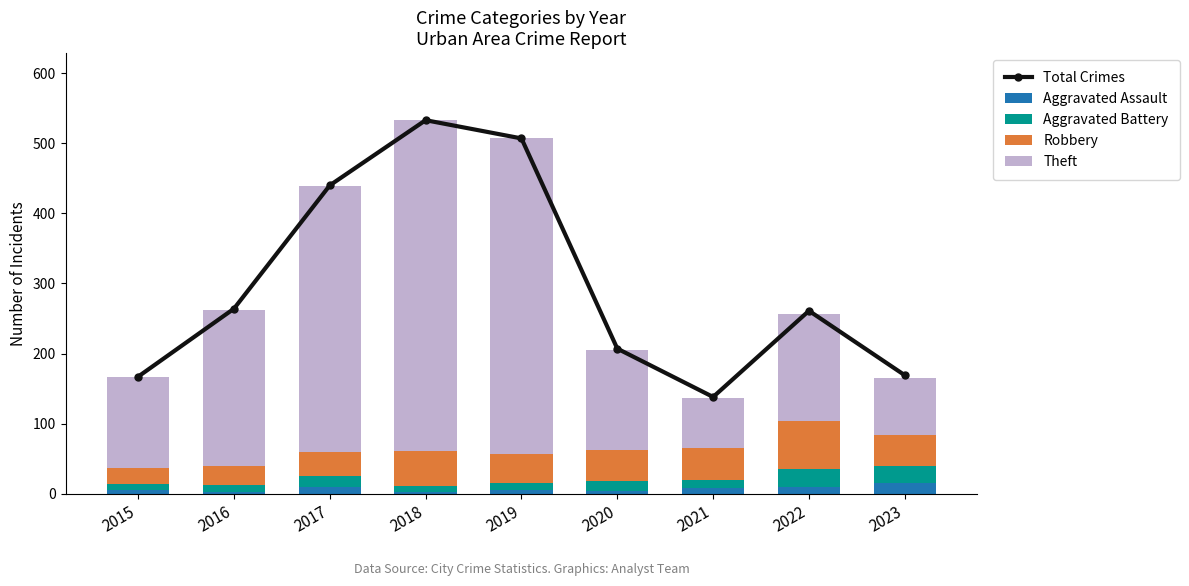

Rank the series at 2015 from highest to lowest value.

Total Crimes, Theft, Robbery, Aggravated Battery, Aggravated Assault